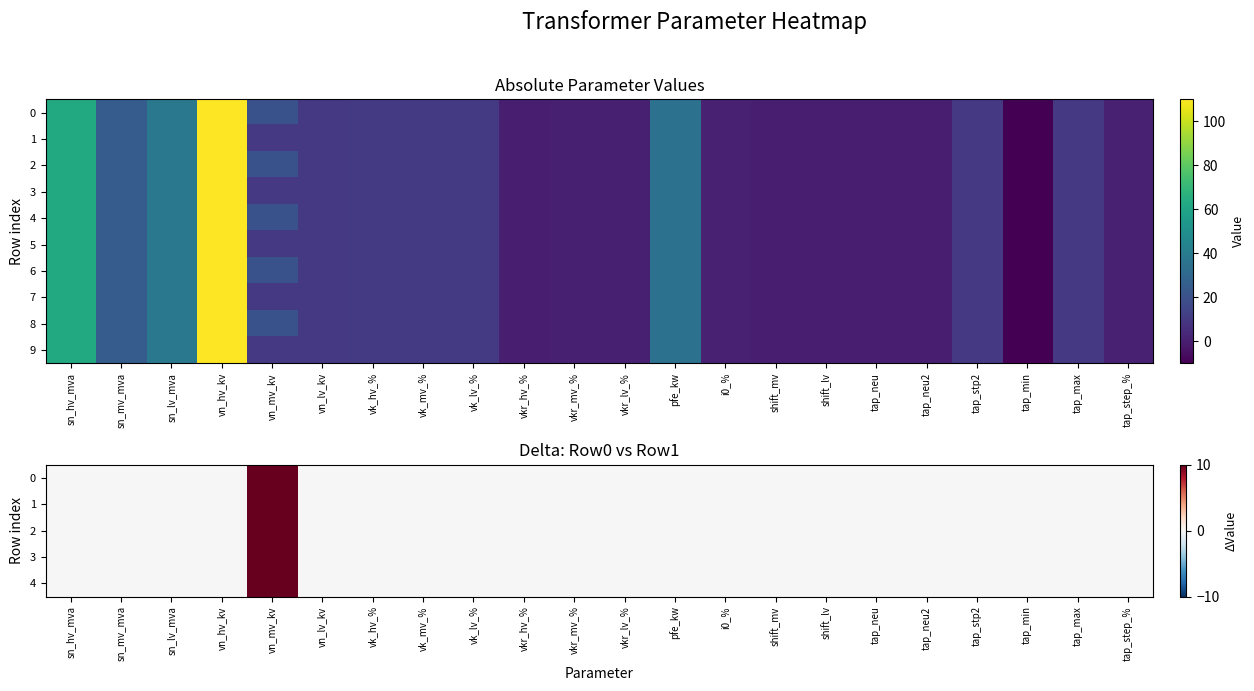

Is the value of 6 at vkr_hv_% greater than the value of 9 at sn_mv_mva?

No